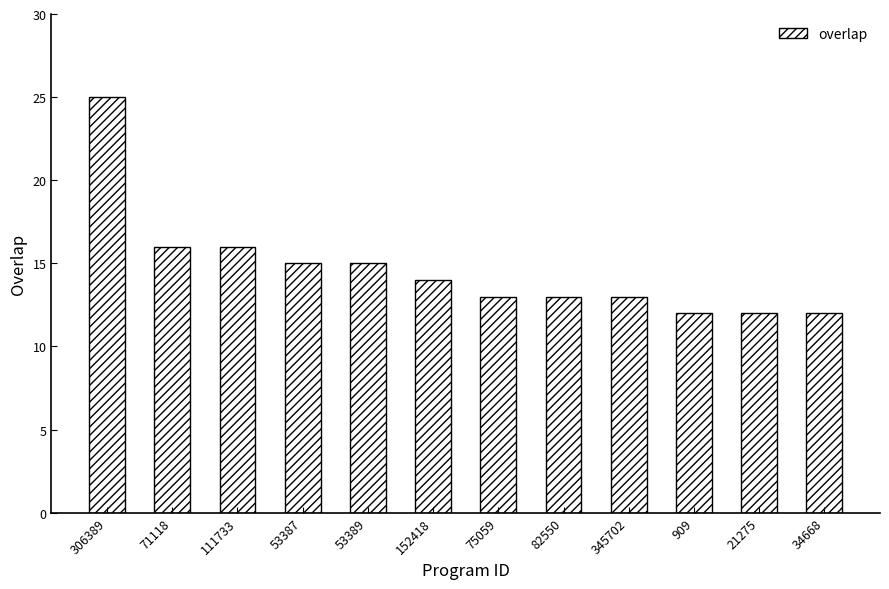

Which label corresponds to the largest value in the chart?

306389